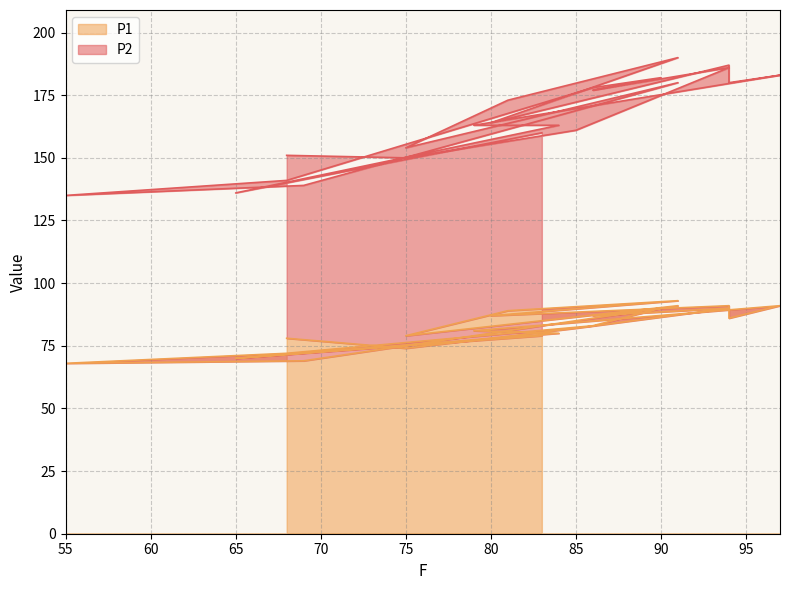

What is the difference between the second highest and second lowest values?

22